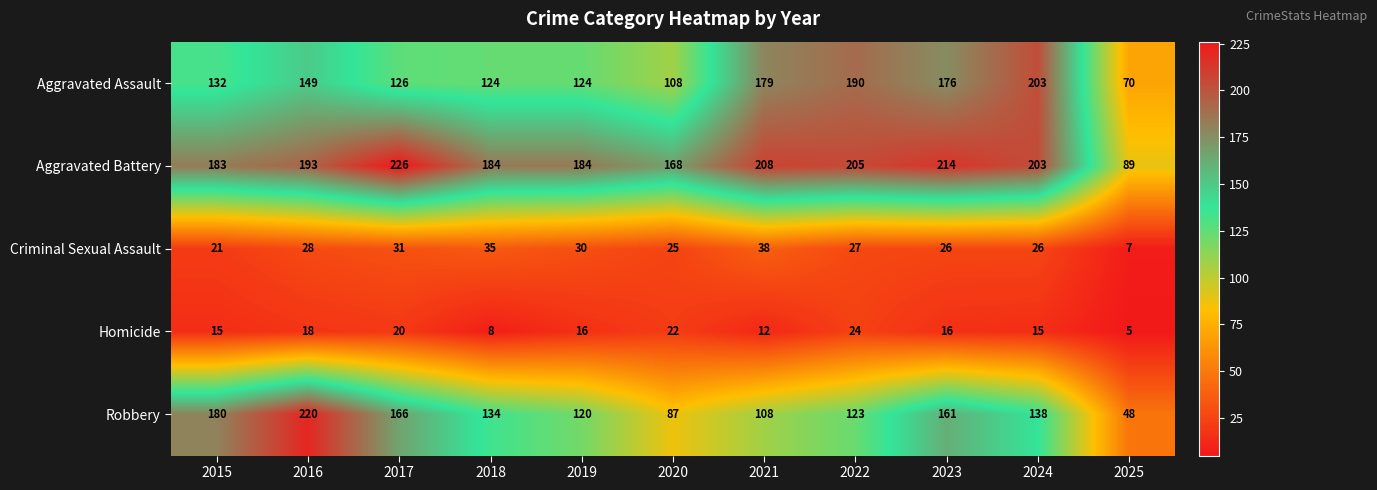

At which category is the sum across all series the highest?

2016